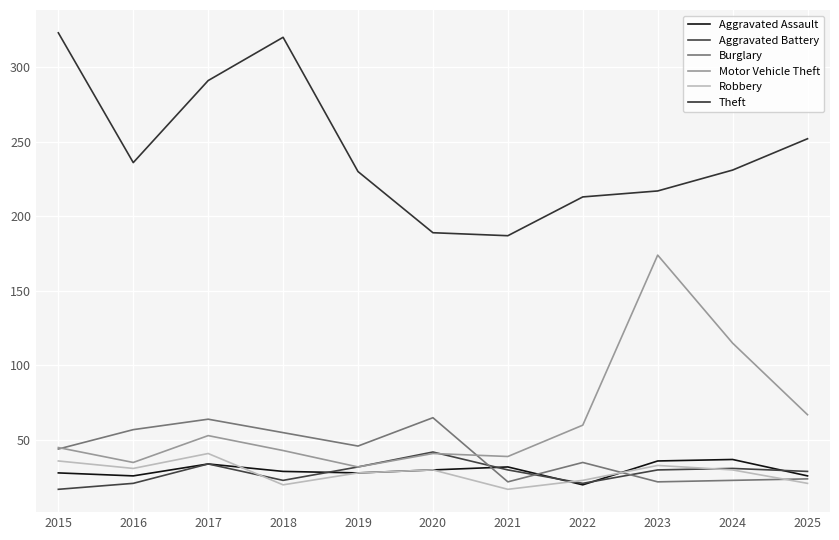

What is the greatest value displayed?

323